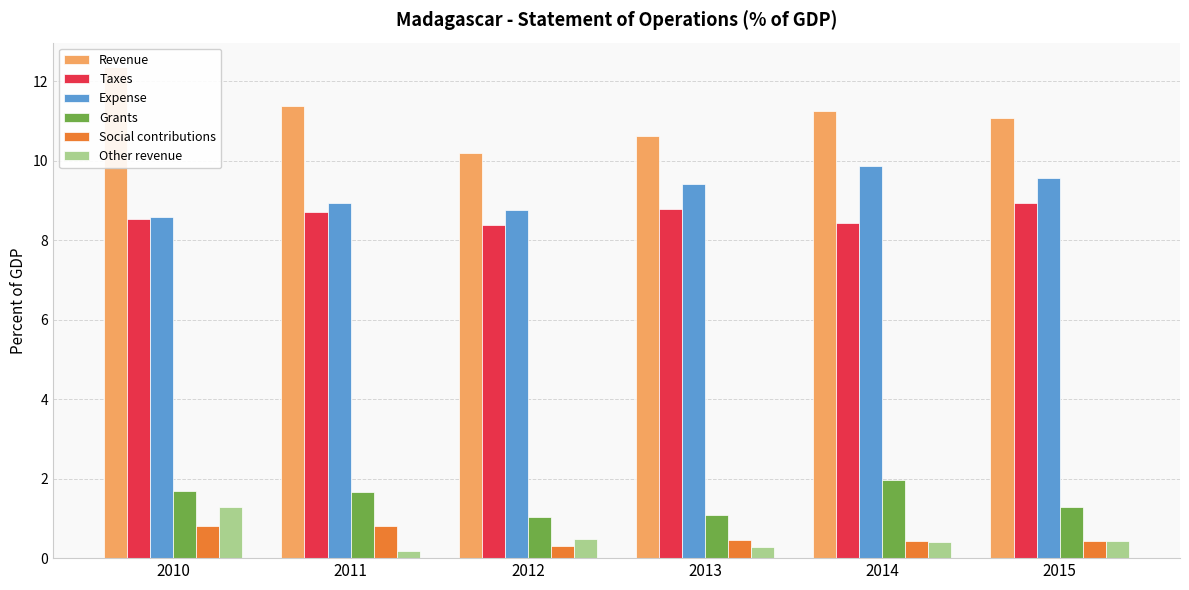

The value of Expense at 2015 is 4.5. True or false?

False